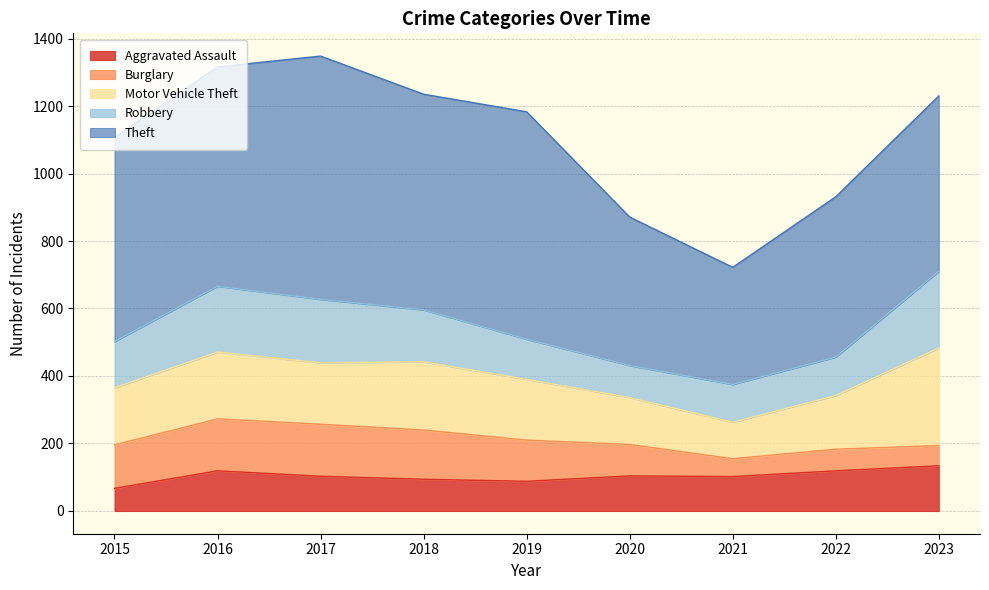

What is the total value across all series at 2020?

871